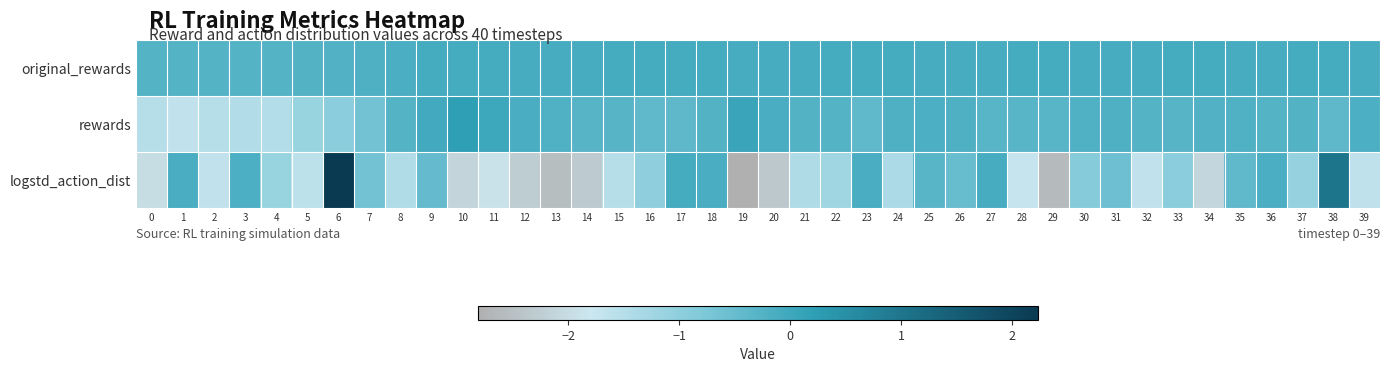

What is the greatest value displayed?

2.2